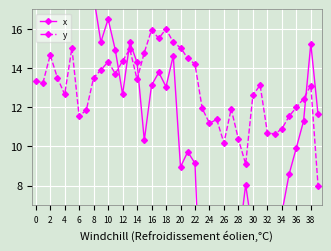

True or false: x has more than 1 interior local peaks.

True